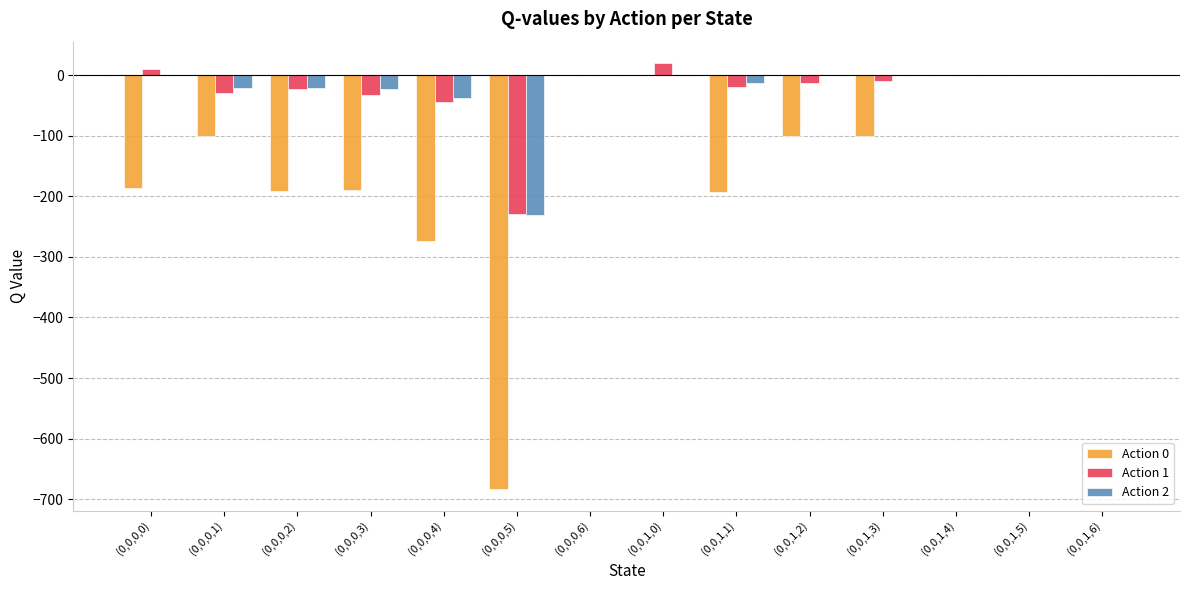

The value of Action 0 at (0,0,0,3) is -78.6. True or false?

False